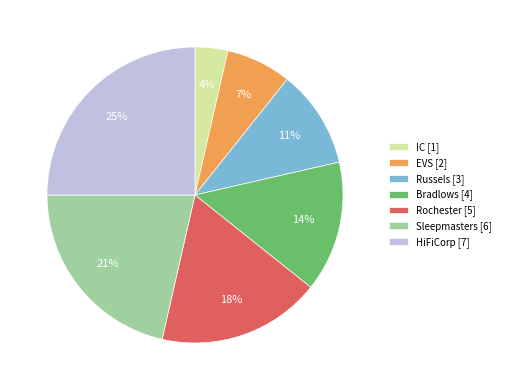

Is it true that Russels is 22% of the pie?

False